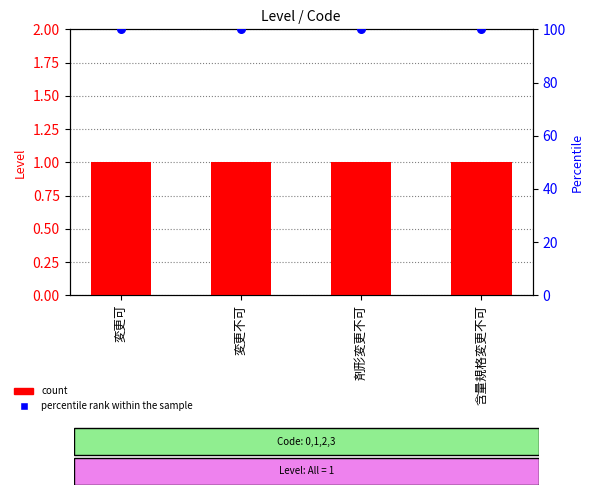

Is the value of count at 含量規格変更不可 greater than the value of percentile rank within the sample at 剤形変更不可?

No